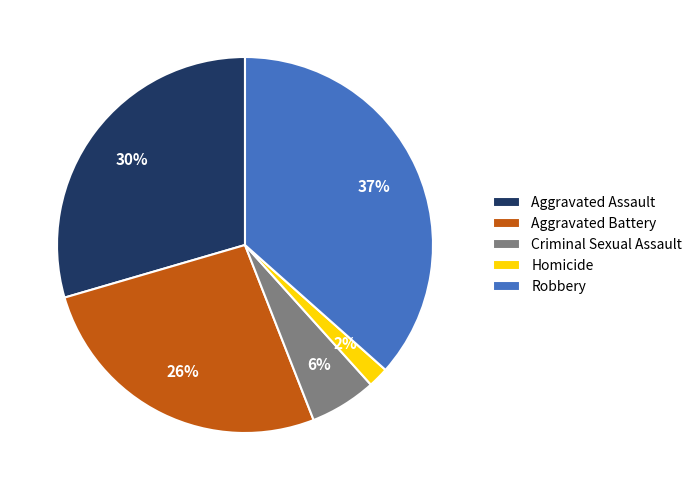

To the nearest percent, what is the average slice percentage?

20%